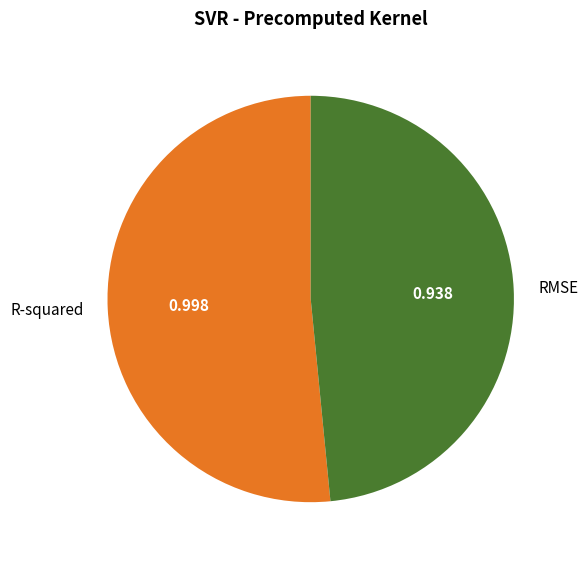

Does any single category account for the majority?

Yes